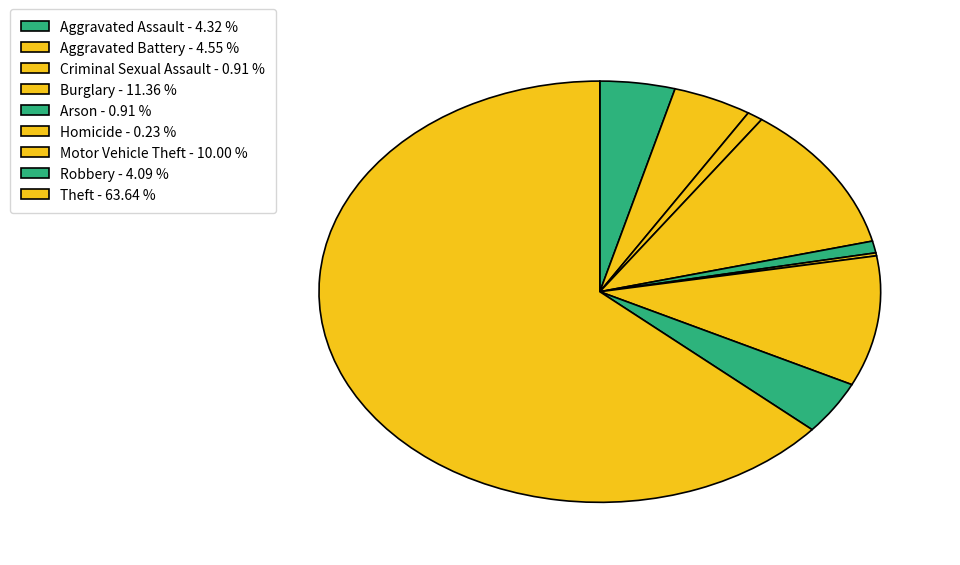

To the nearest percent, what is the difference between the largest and smallest slice percentages?

63%